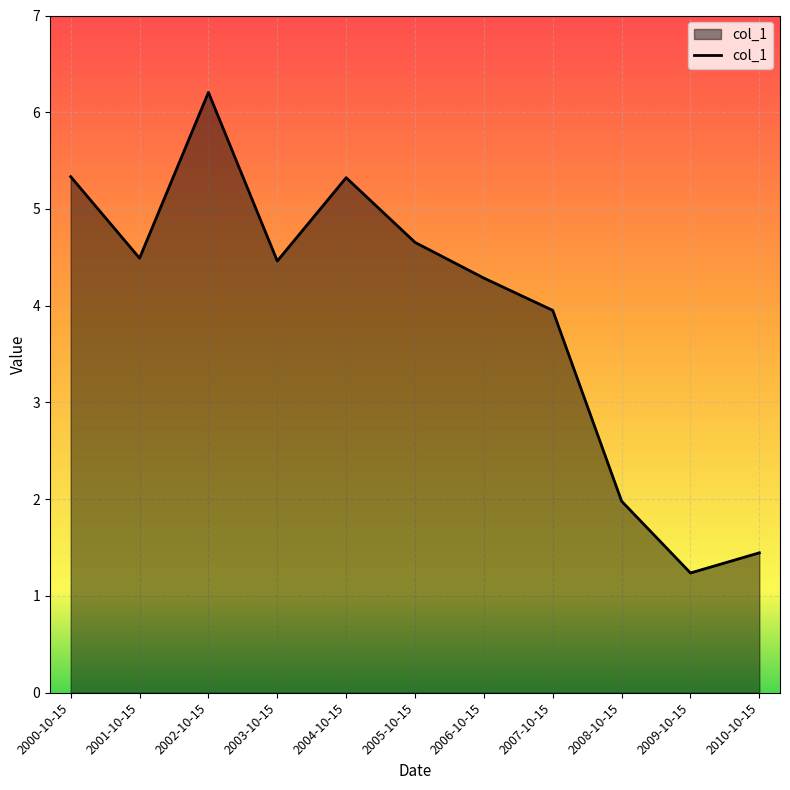

True or false: the data shows 4.7 at 2005-10-15.

True